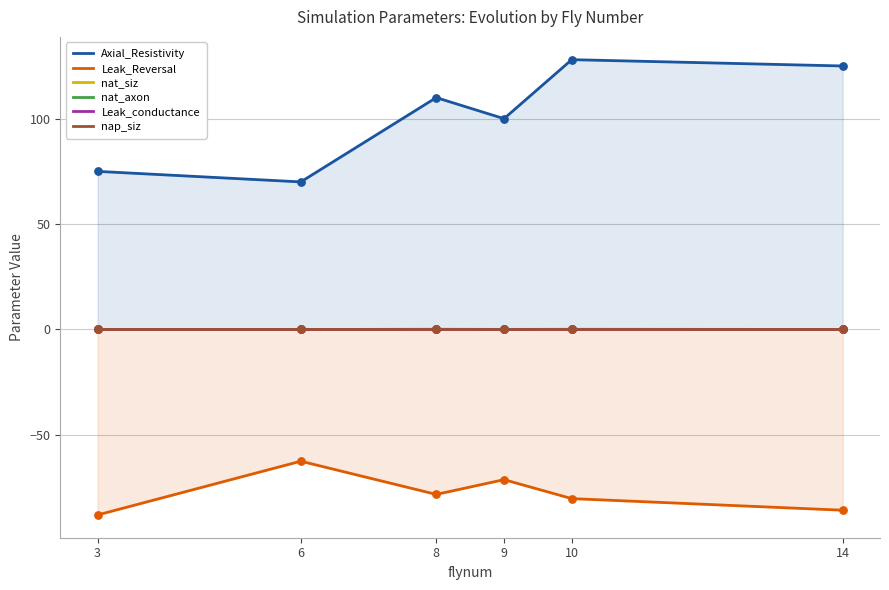

Which series has the largest total across all categories?

Axial_Resistivity